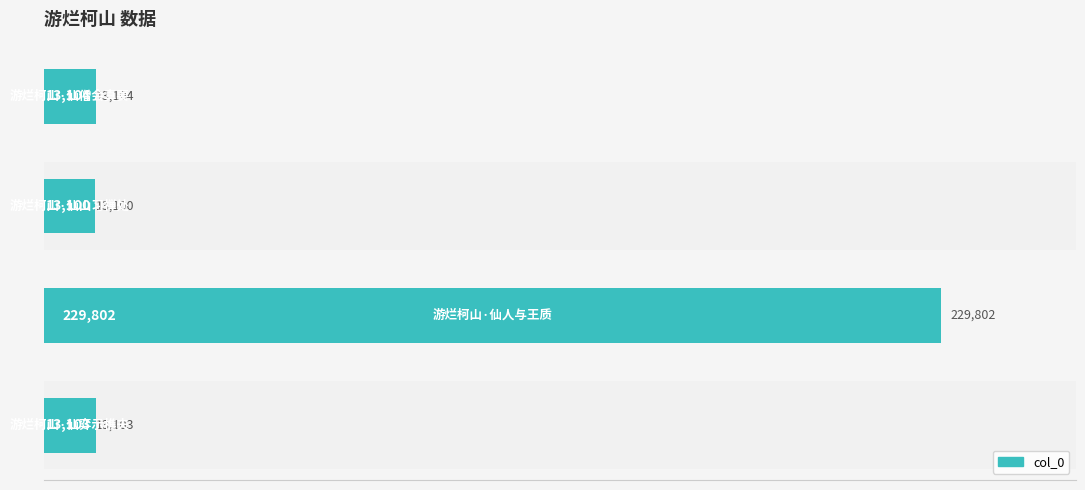

What is the sum of all values?

269109